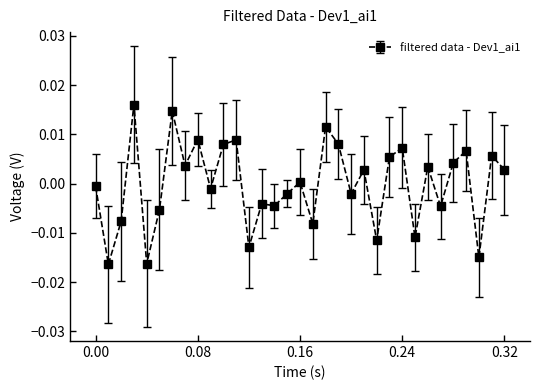

True or false: there are more than 0 points higher than both neighbors.

True